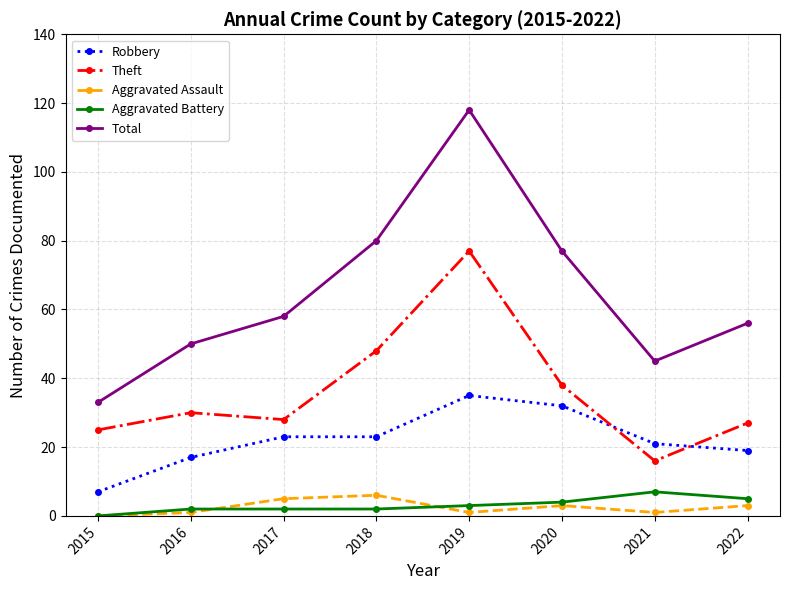

At which category does Total reach its first local valley?

2021